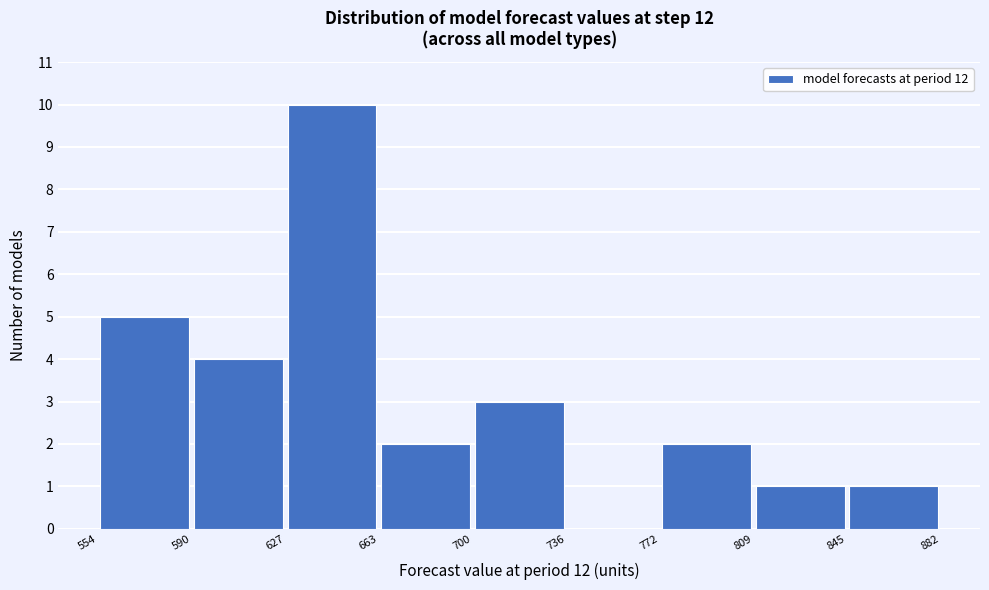

Reading left to right, transcribe this chart: for each bar, give the range it covers on the x-axis and its height. The values are not printed on the chart, so give them approximately, as read against the axis.

554 to 590: 5
590 to 627: 4
627 to 663: 10
663 to 700: 2
700 to 736: 3
736 to 772: 0
772 to 809: 2
809 to 845: 1
845 to 882: 1